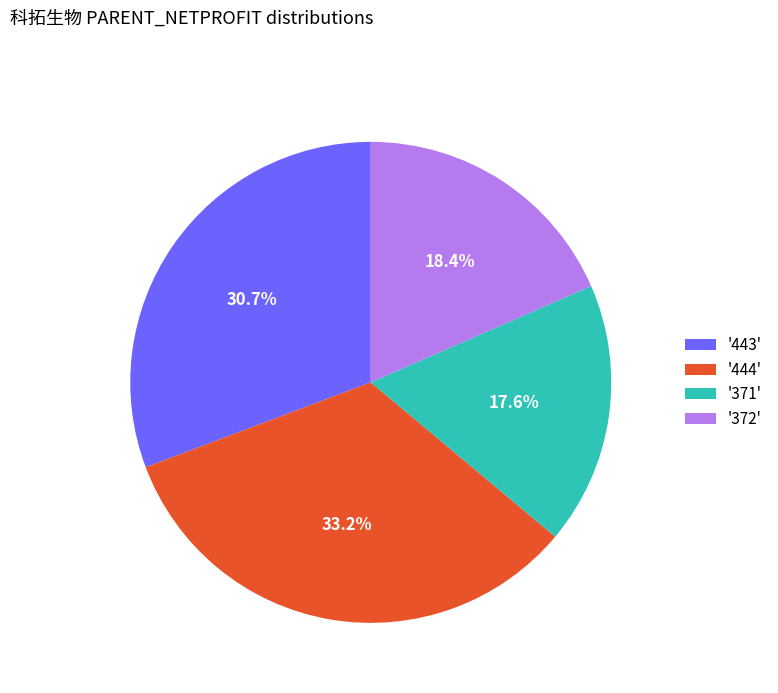

Rank the categories by value from lowest to highest.

'371', '372', '443', '444'